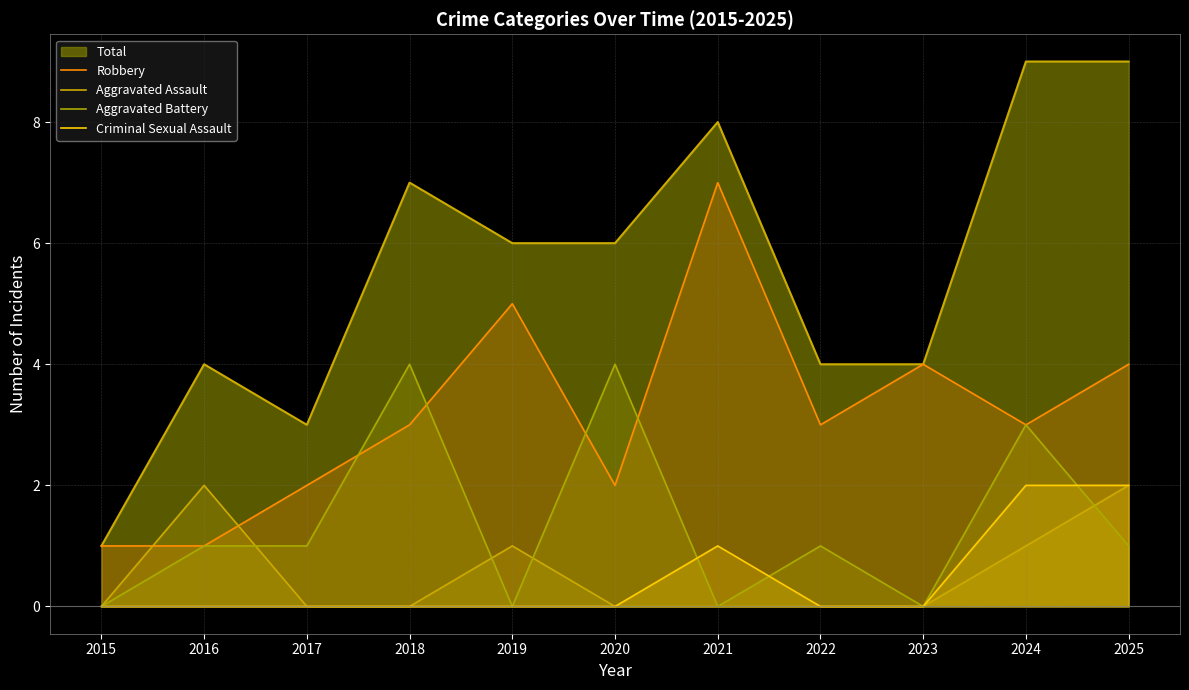

At how many categories does at least one series exceed 0?

11